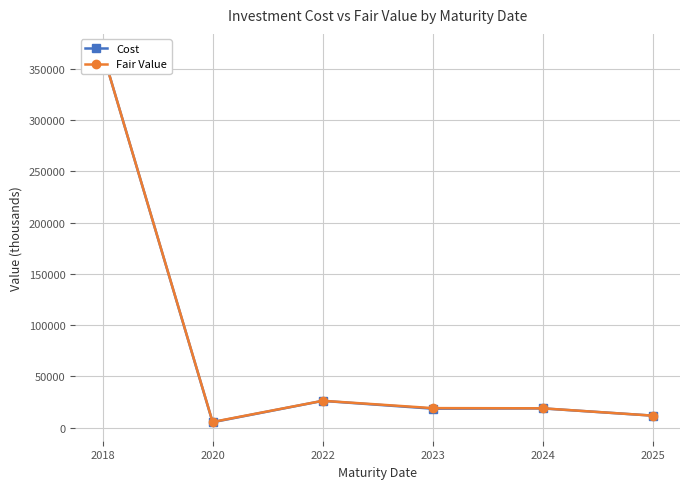

How many data points in Fair Value are above 18951?

3